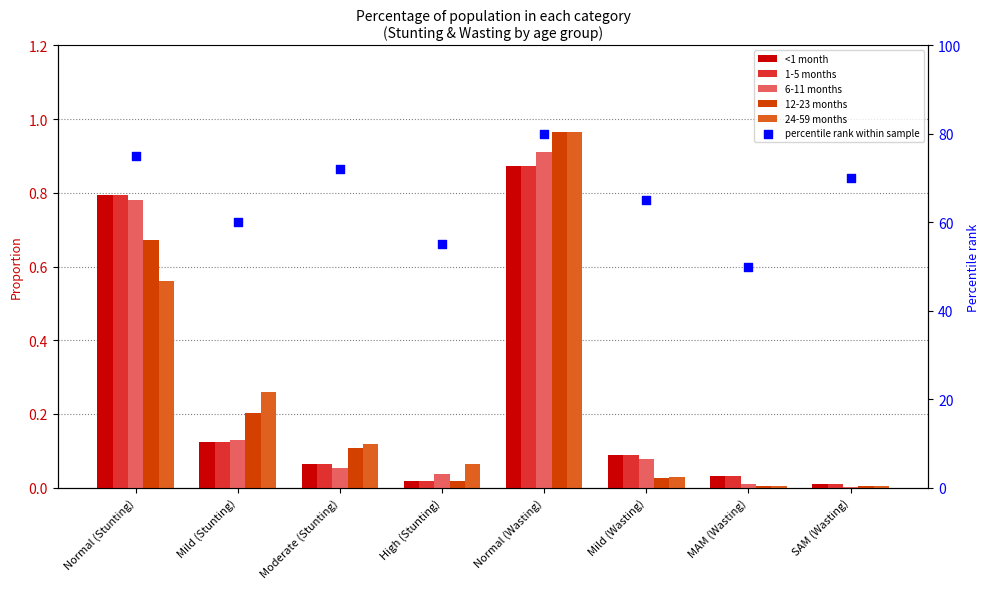

Is the value of 12-23 months at SAM (Wasting) greater than the value of 1-5 months at MAM (Wasting)?

No